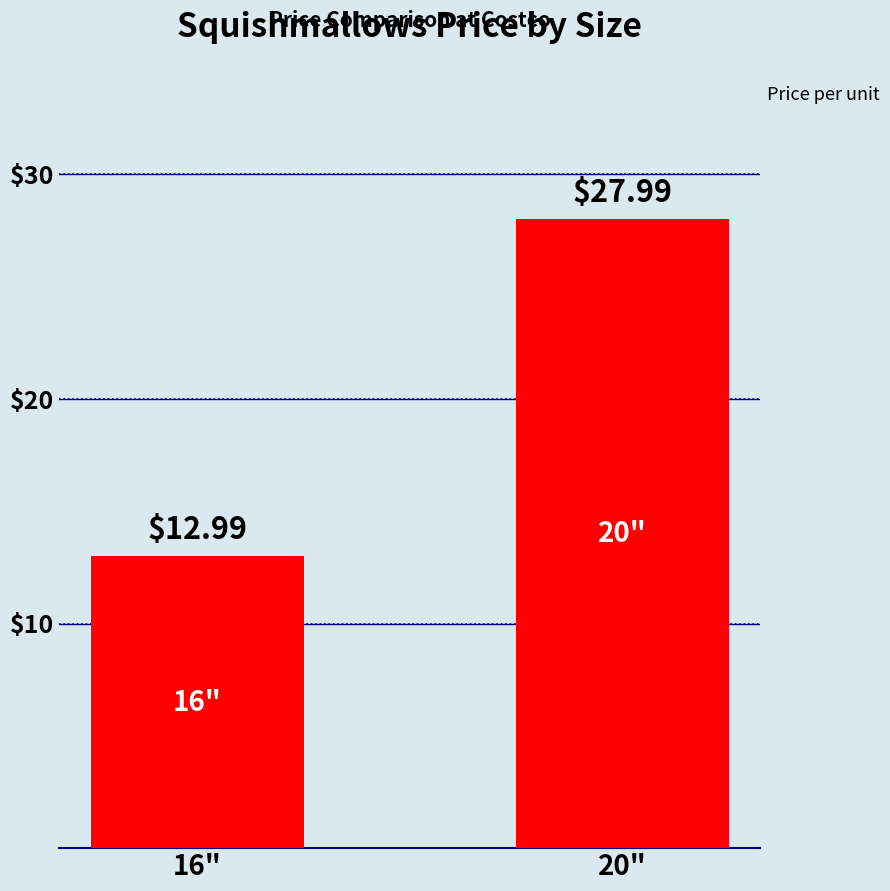

What is the ratio of the value at 16" to the value at 20"?

0.5